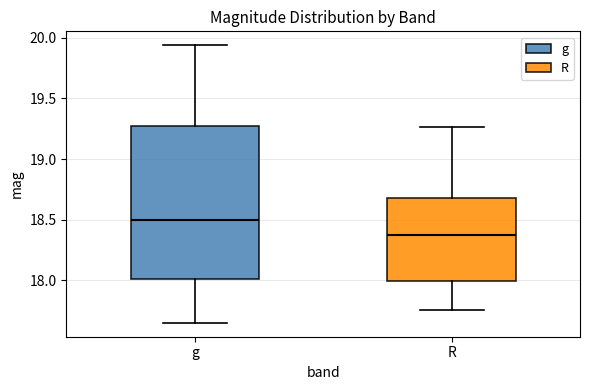

Which box's median line is the highest?

g